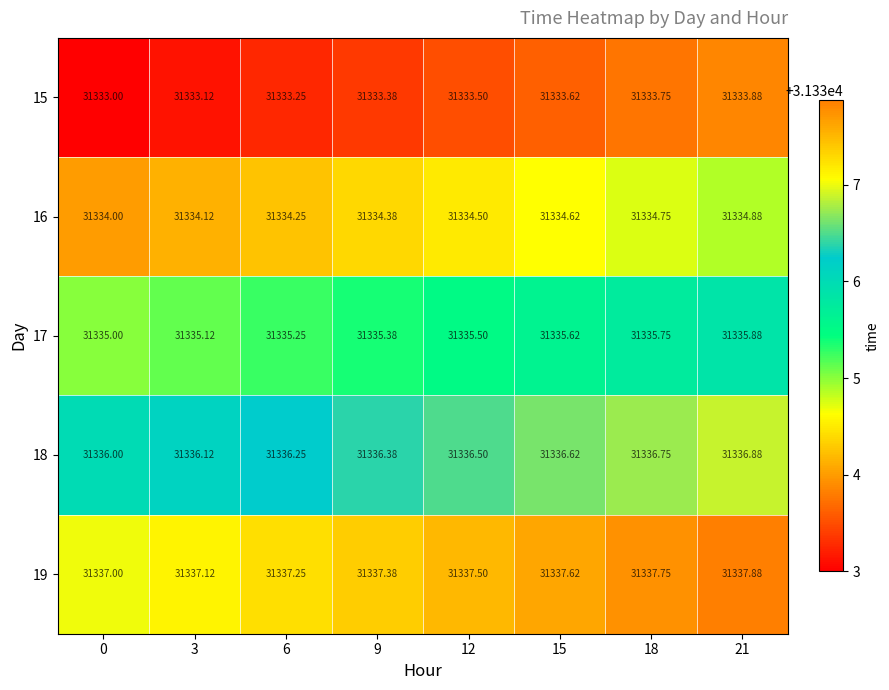

Count the number of data series in this chart.

5